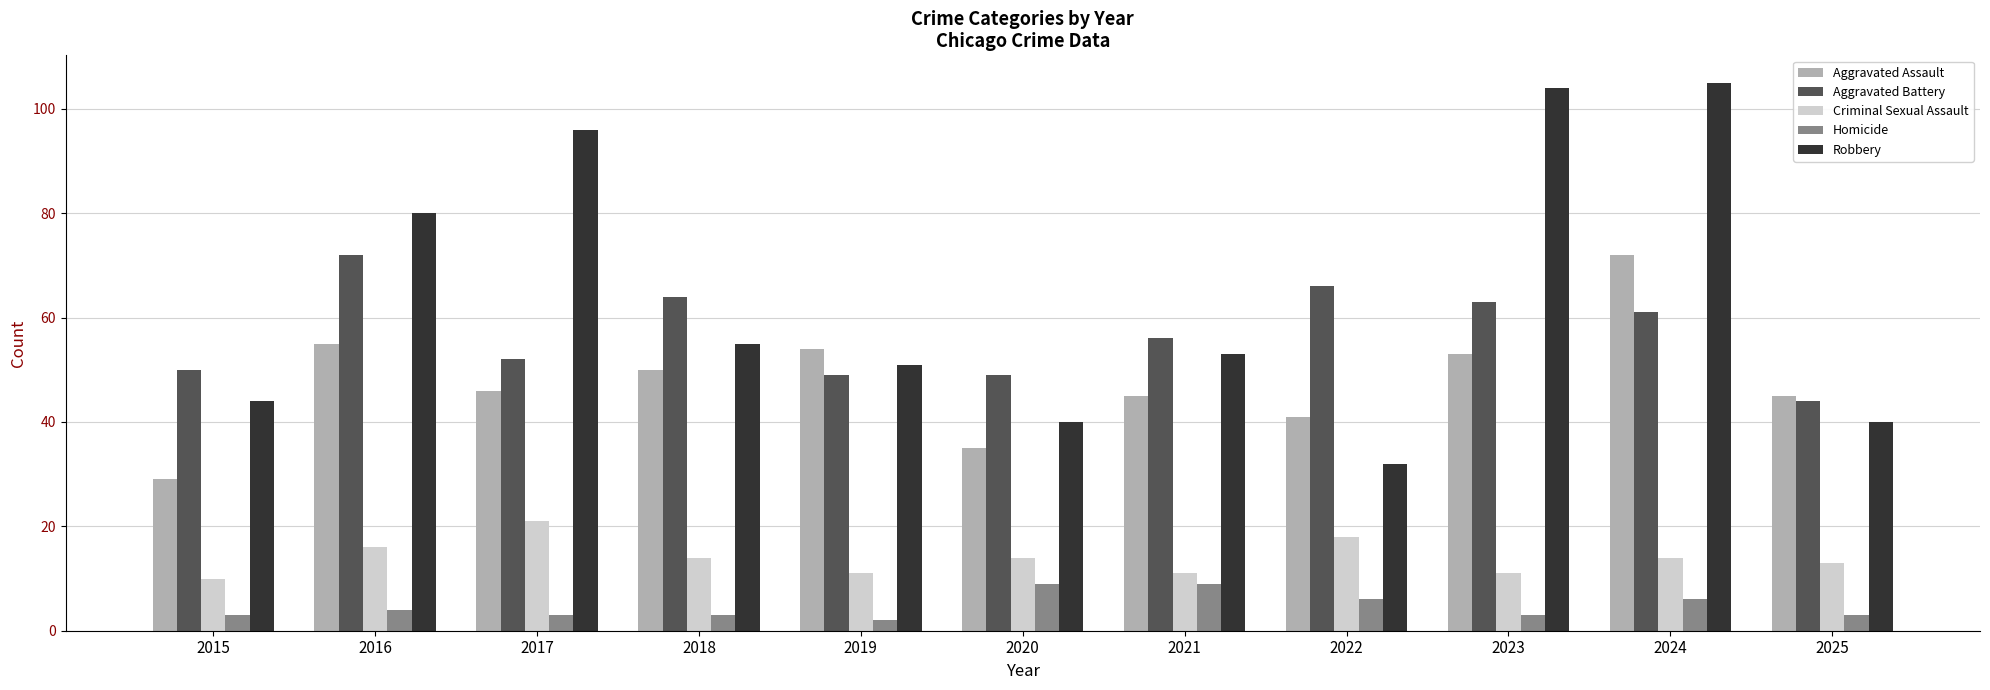

At which label does Homicide reach its minimum?

2019